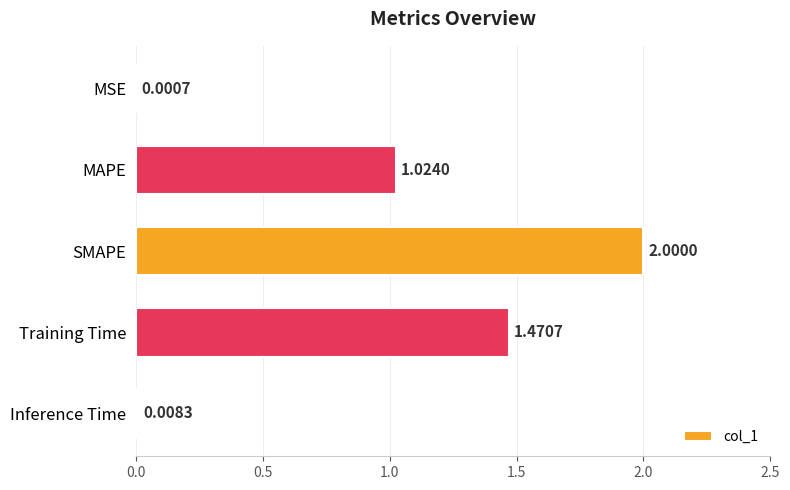

How many data points are above 1?

3